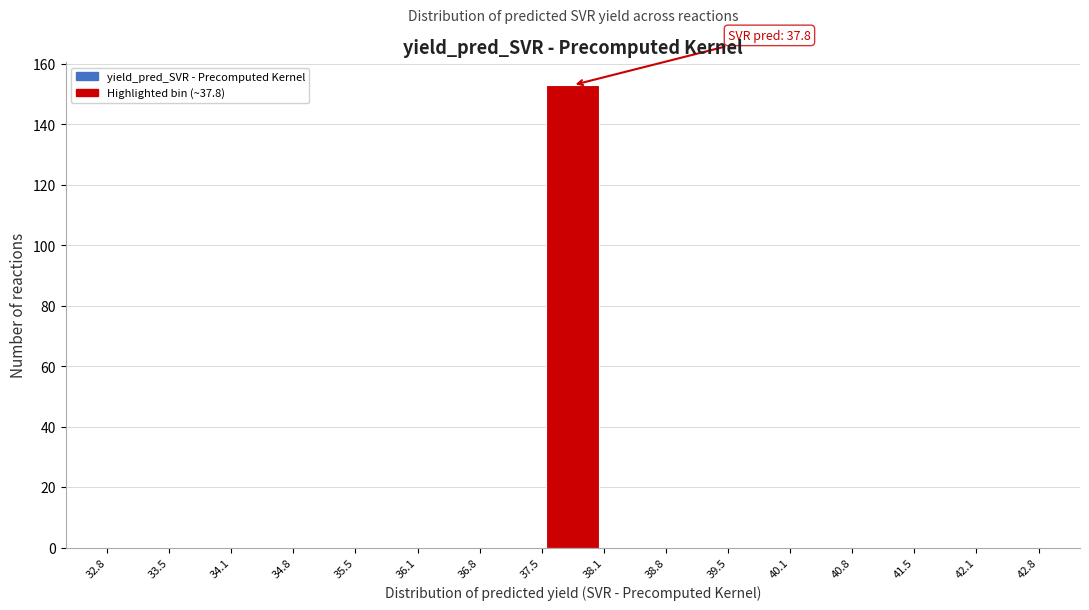

Which range on the x-axis has the tallest bar?

37.5 to 38.1